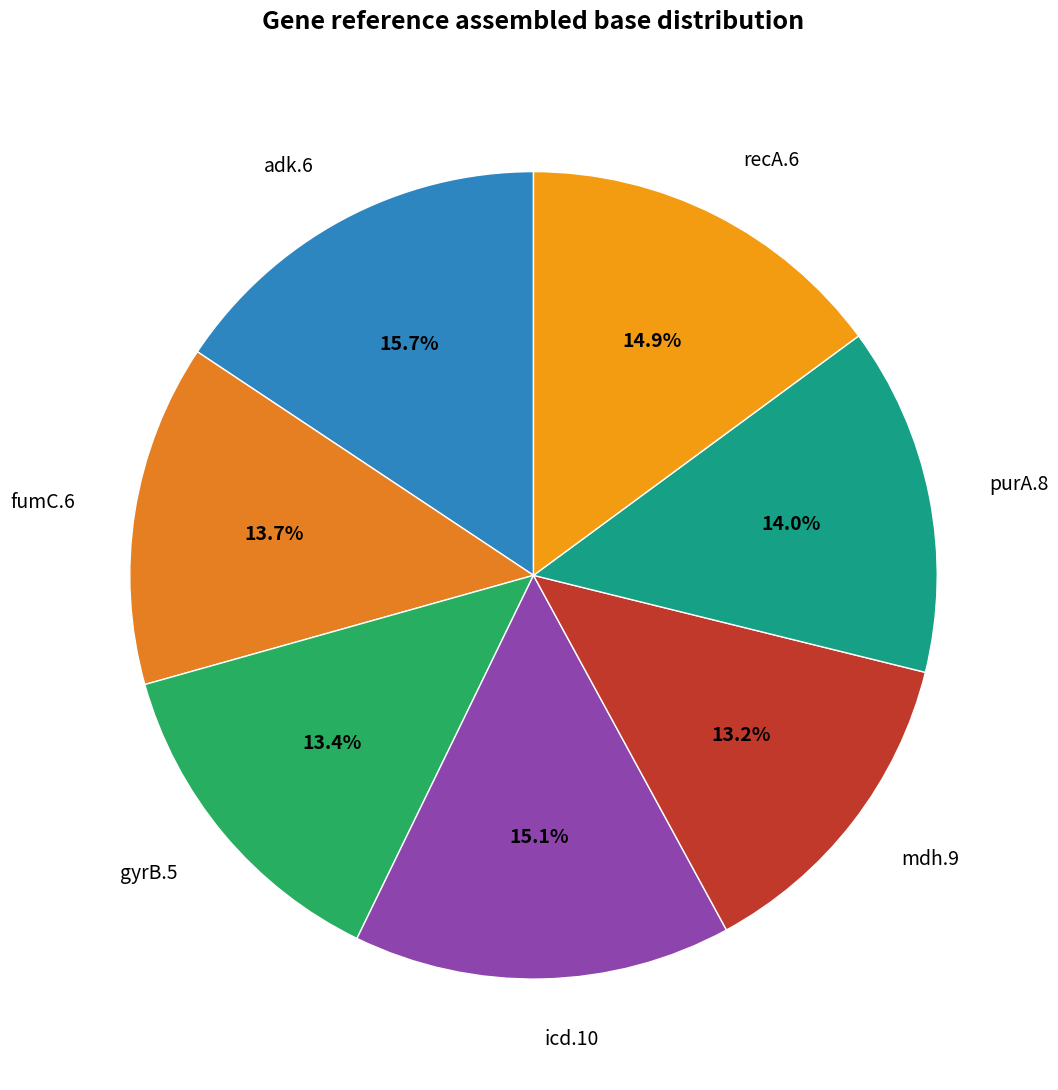

How many slices are in this pie chart?

7